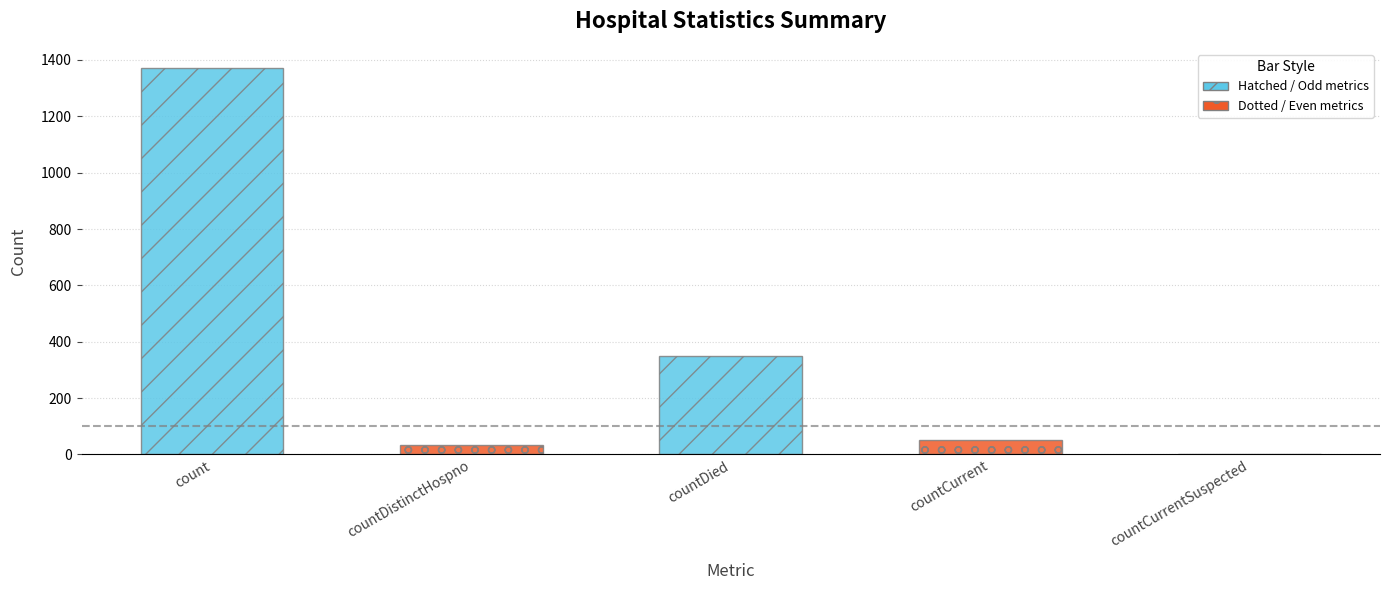

Which label corresponds to the smallest value in the chart?

countCurrentSuspected